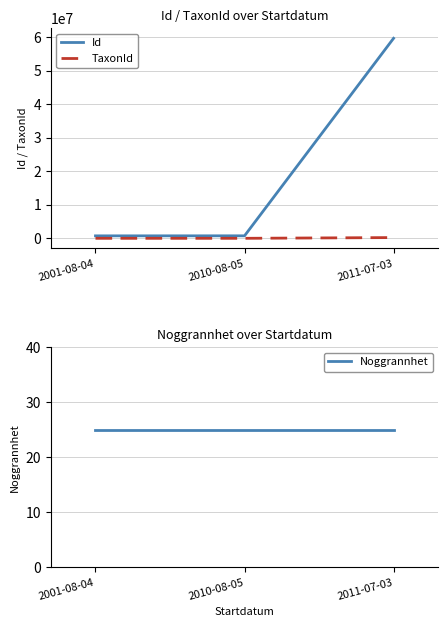

Does the chart have visible grid lines?

Yes